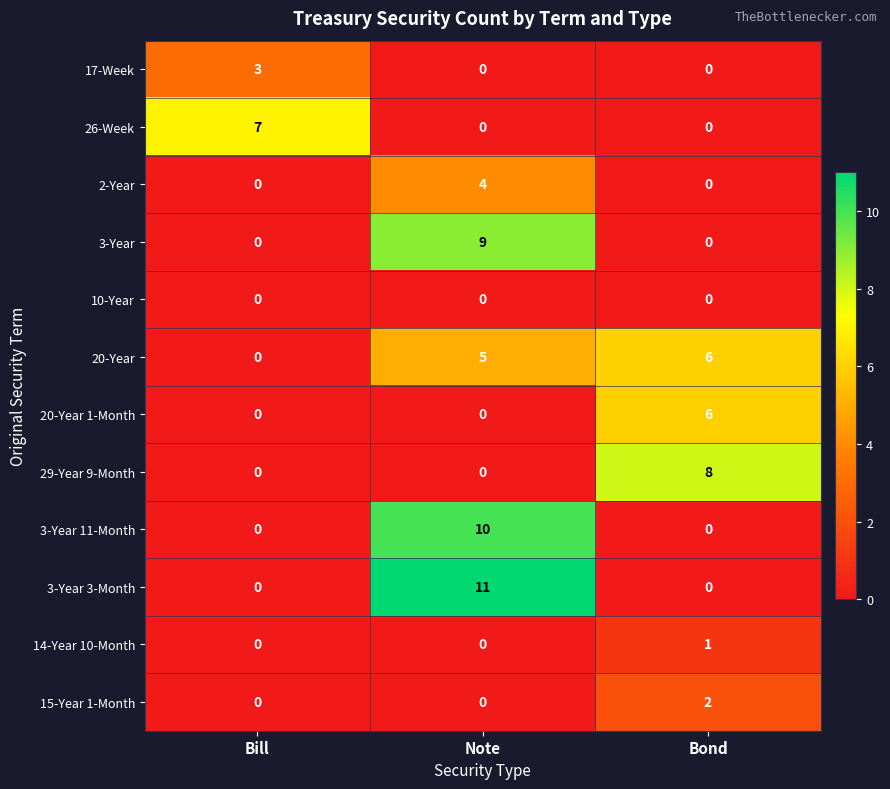

Which series has the largest range (max minus min)?

3-Year 3-Month